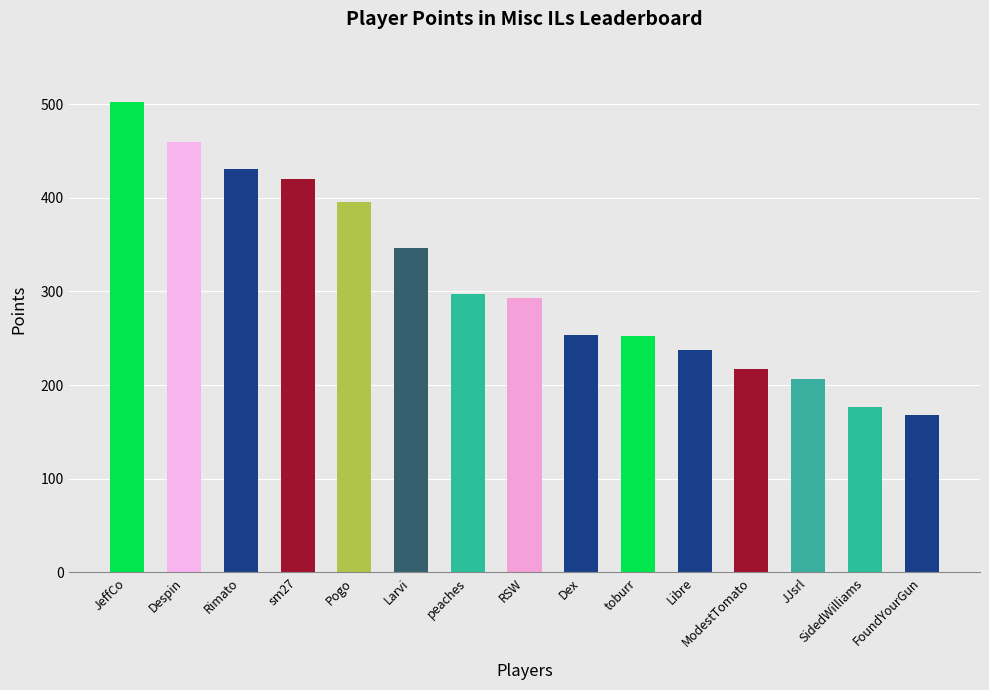

The chart shows a value of 420 at sm27. True or false?

True